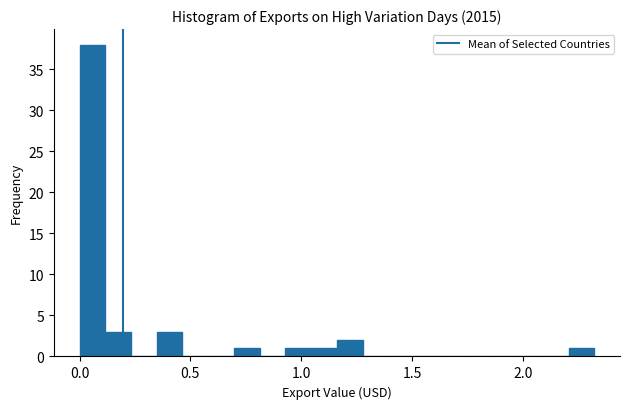

Around what value on the x-axis is the tallest bar? Give the approximate position of its centre, as read against the axis.

0.05